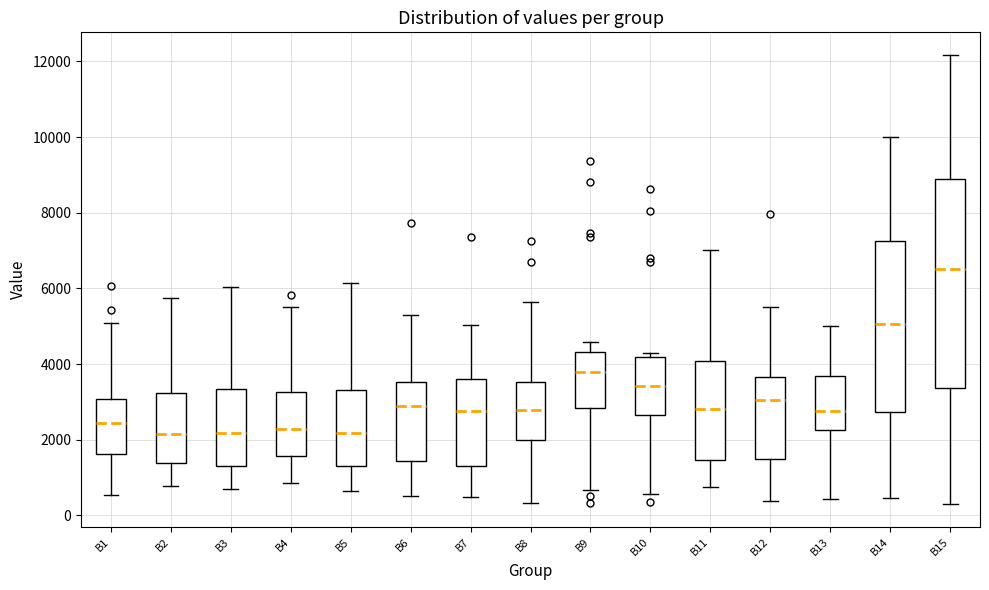

Where does the upper whisker of the box for B11 end on the y-axis? The values are not printed on the chart, so give them approximately, as read against the axis.

7000